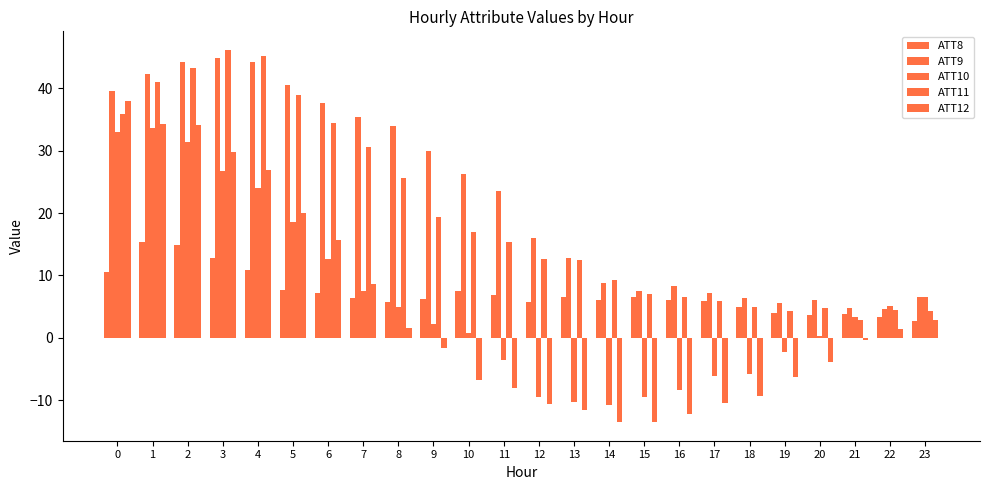

Reading left to right, list all the values displayed in this chart.

ATT8: 0=10.5	1=15.4	2=14.8	3=12.7	4=10.9	5=7.7	6=7.2	7=6.3	8=5.8	9=6.2	10=7.5	11=6.9	12=5.8	13=6.5	14=6.1	15=6.5	16=6.1	17=5.9	18=5.0	19=4.0	20=3.6	21=3.9	22=3.4	23=2.7
ATT9: 0=39.5	1=42.3	2=44.2	3=44.9	4=44.3	5=40.5	6=37.7	7=35.3	8=33.9	9=29.9	10=26.2	11=23.5	12=16.0	13=12.9	14=8.8	15=7.5	16=8.3	17=7.2	18=6.3	19=5.6	20=6.1	21=4.7	22=4.7	23=6.6
ATT10: 0=33.0	1=33.7	2=31.4	3=26.8	4=24.0	5=18.5	6=12.6	7=7.4	8=5.0	9=2.2	10=0.8	11=-3.5	12=-9.4	13=-10.3	14=-10.7	15=-9.5	16=-8.5	17=-6.2	18=-5.8	19=-2.3	20=0.2	21=3.3	22=5.1	23=6.6
ATT11: 0=35.8	1=40.9	2=43.3	3=46.2	4=45.1	5=38.9	6=34.5	7=30.6	8=25.6	9=19.4	10=16.9	11=15.3	12=12.6	13=12.4	14=9.2	15=7.0	16=6.6	17=5.9	18=4.9	19=4.2	20=4.8	21=2.9	22=4.5	23=4.2
ATT12: 0=38.0	1=34.3	2=34.1	3=29.9	4=26.9	5=20.0	6=15.6	7=8.6	8=1.5	9=-1.6	10=-6.7	11=-8.1	12=-10.5	13=-11.6	14=-13.4	15=-13.5	16=-12.1	17=-10.5	18=-9.4	19=-6.2	20=-3.8	21=-0.4	22=1.4	23=2.8